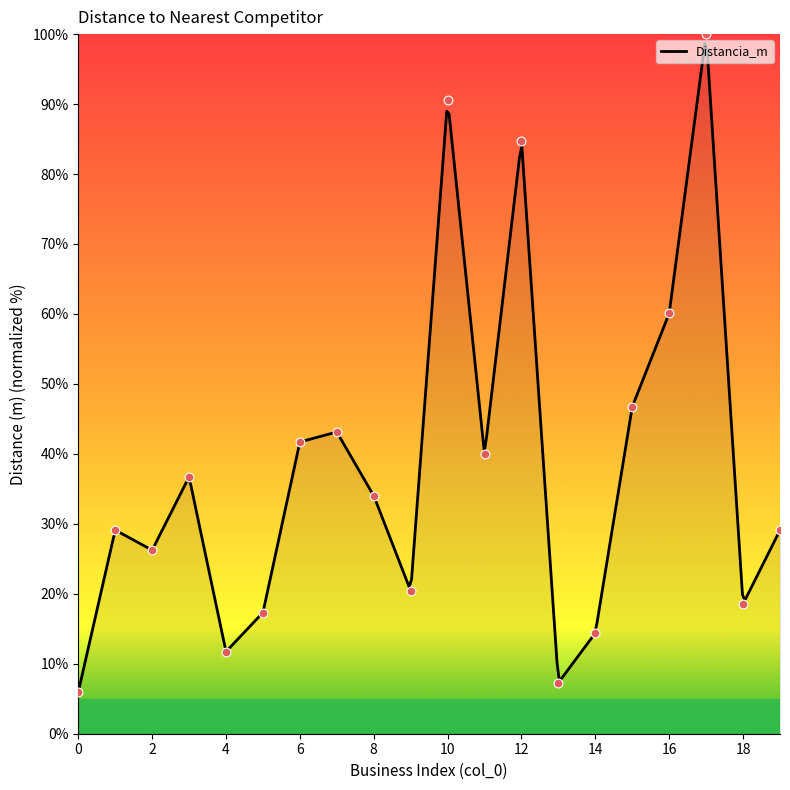

What is the change in value from 3 to 9?

-16.3